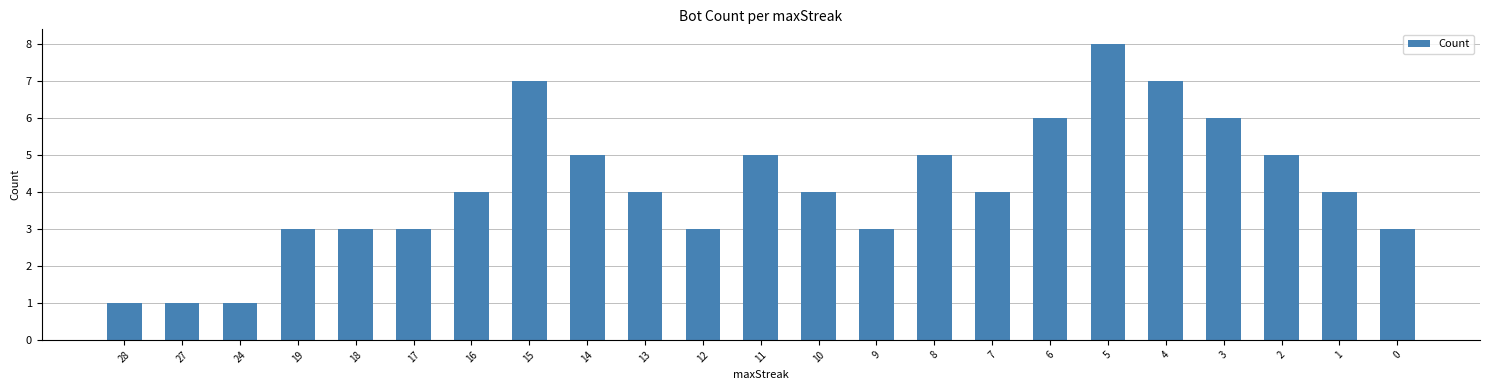

How many bars are there in total?

23